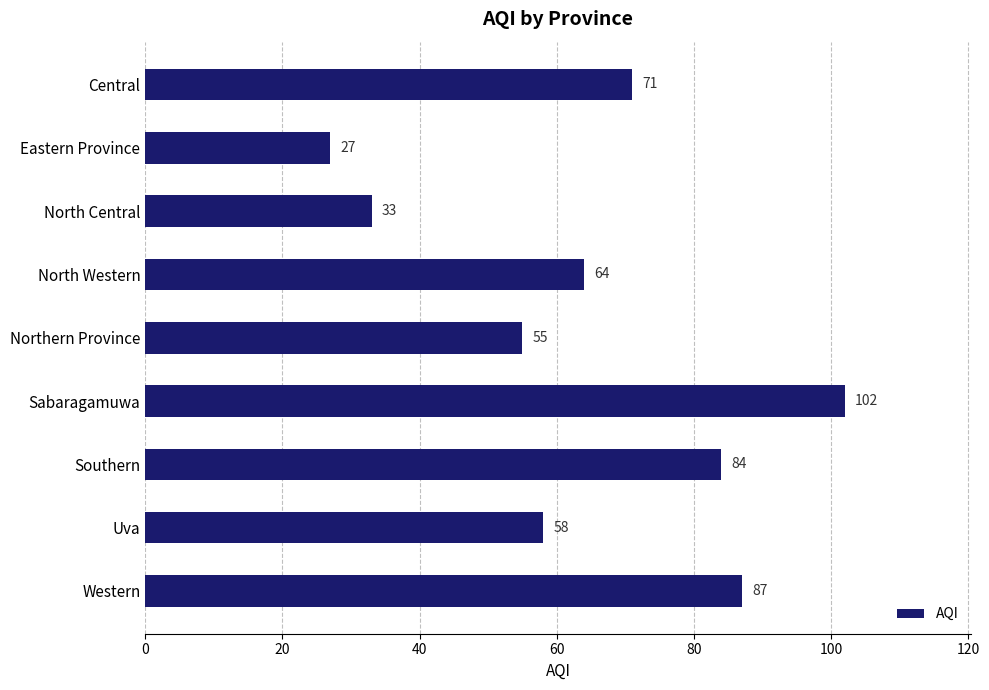

How many data points are less than 64?

4